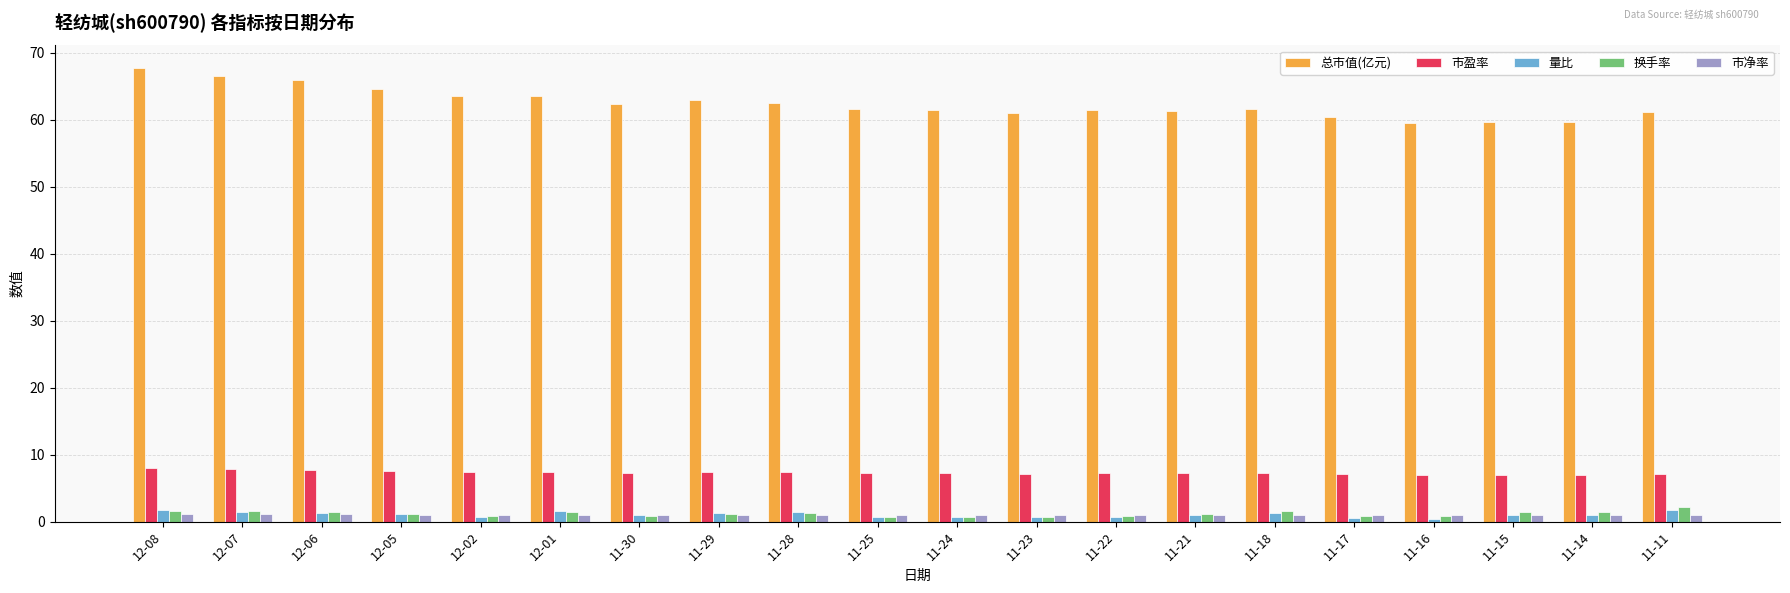

What is the difference between the 总市值(亿元) values at 11-21 and 11-14?

1.6